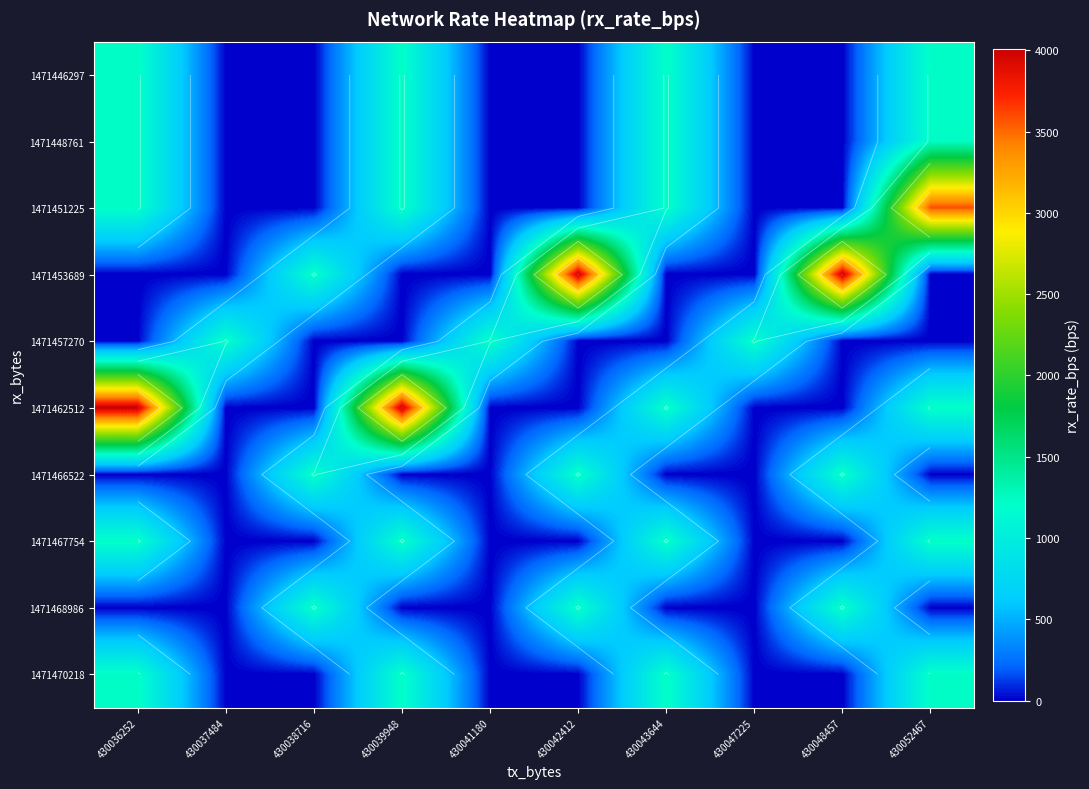

What is the difference between the second highest and second lowest values in the 1471467754 series?

1232